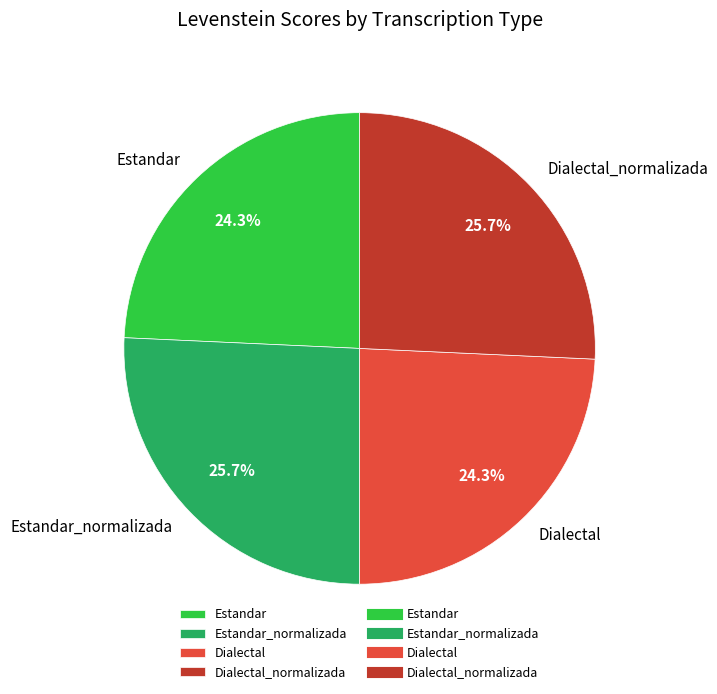

What is the ratio of the value at Dialectal to the value at Dialectal_normalizada?

0.9